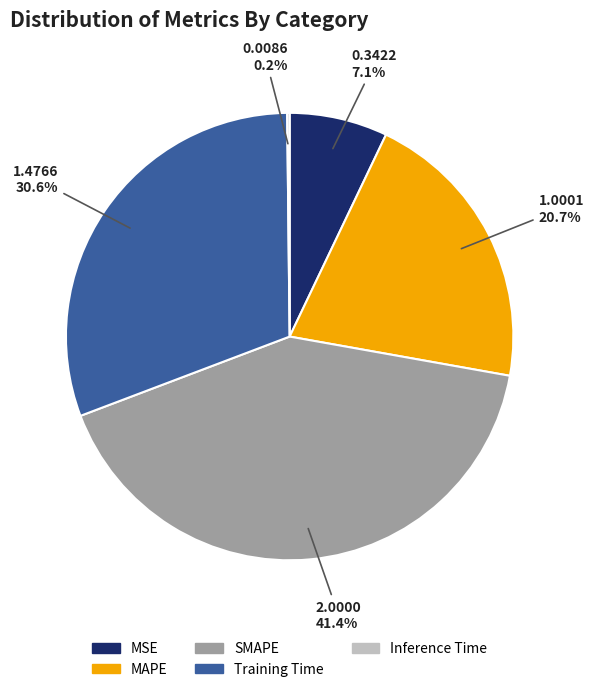

Is it true that MAPE is 21% of the pie?

True